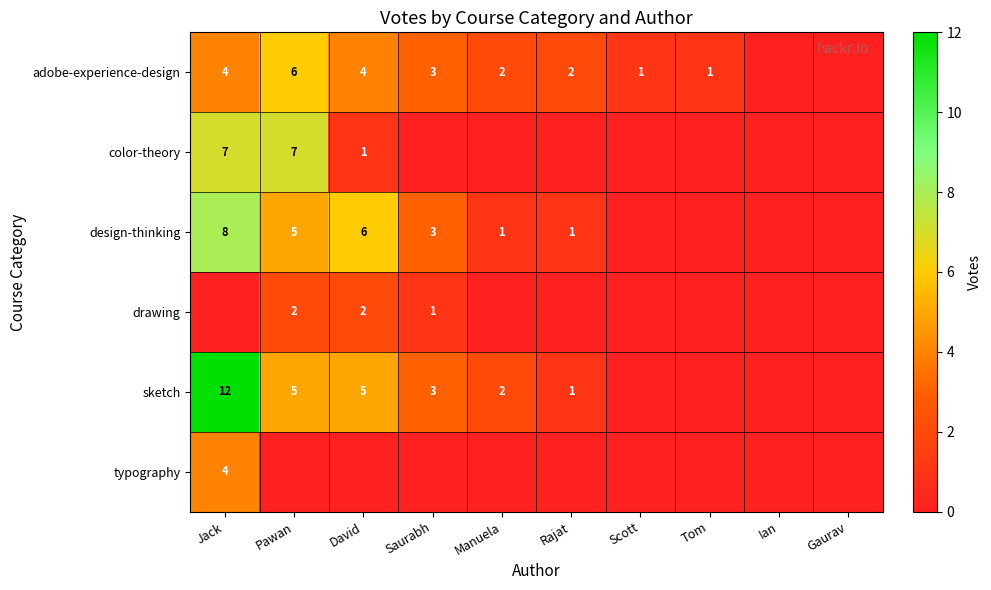

The value of design-thinking at Rajat is 1. True or false?

True